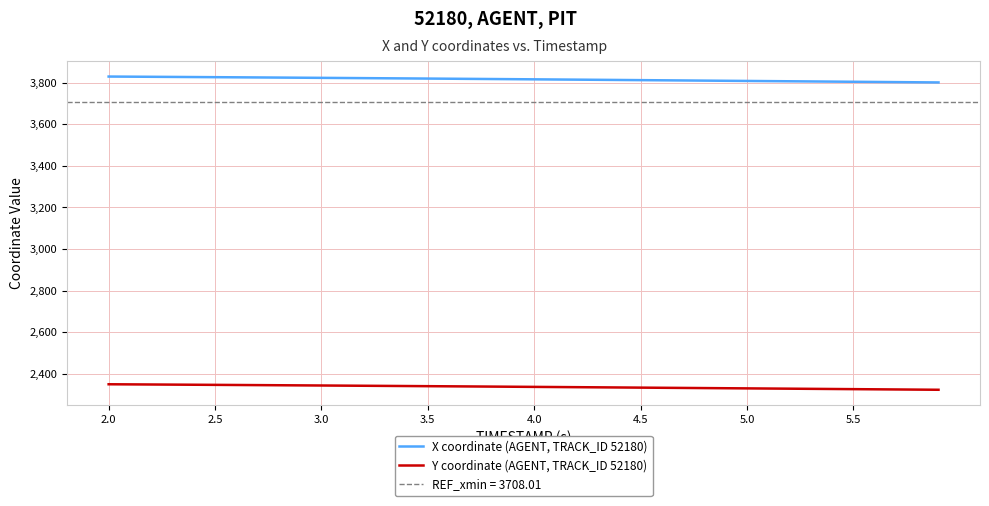

At which category is the sum across all series the highest?

2.0